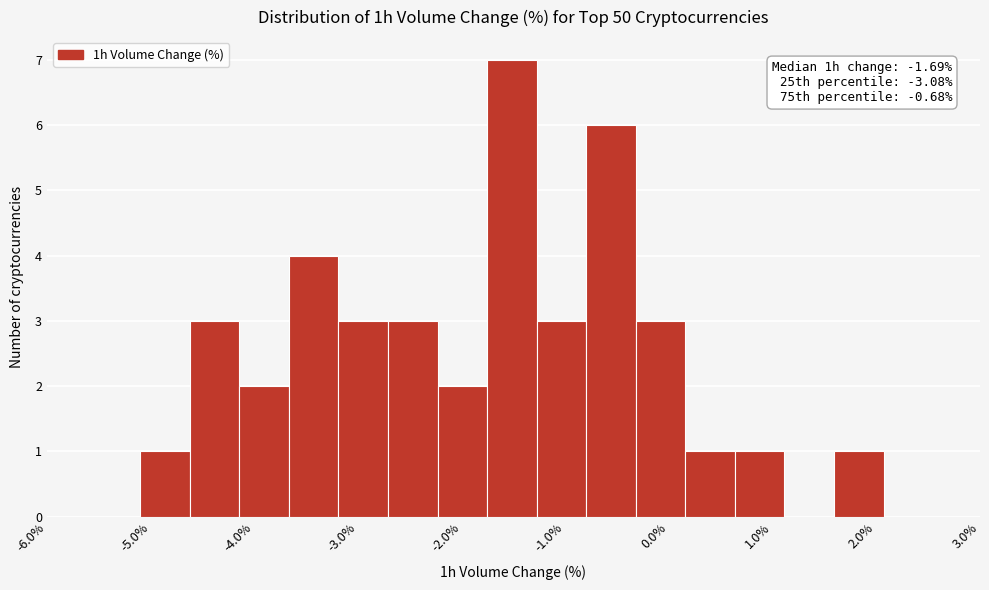

Over which range of the x-axis is the bar tallest?

-1.8 to -1.3